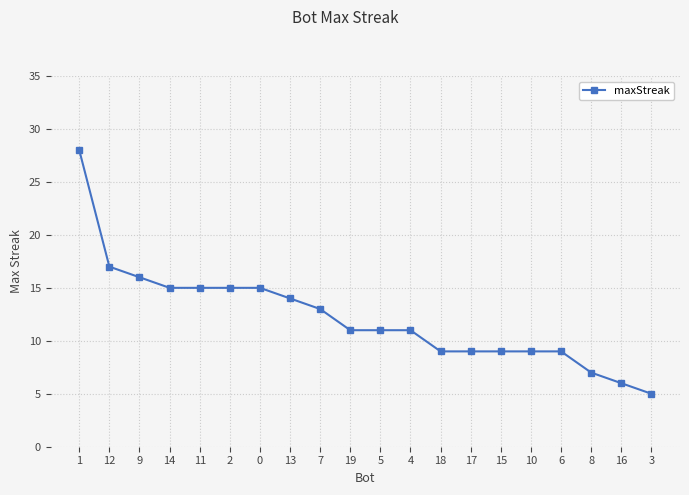

True or false: the data shows 5 at 17.

False